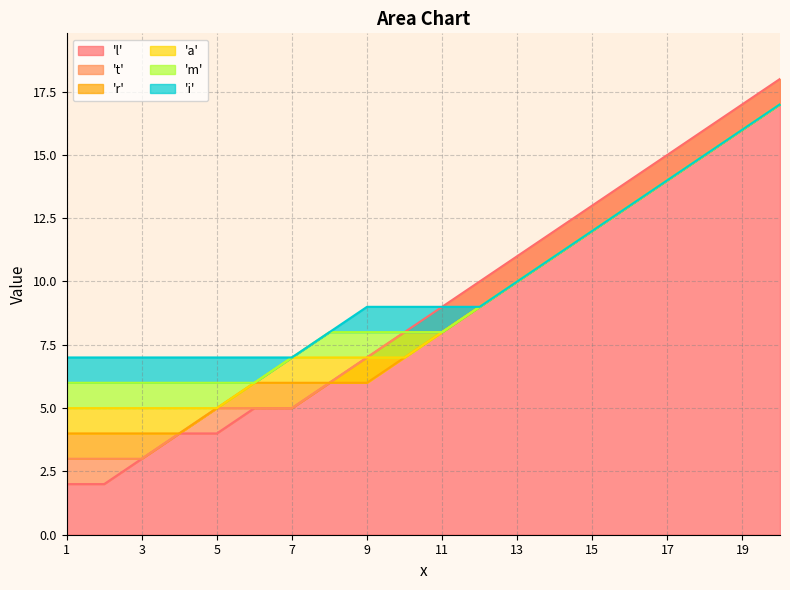

Reading left to right, list all the values displayed in this chart.

'l': 1=2	2=2	3=3	4=4	5=4	6=5	7=5	8=6	9=7	10=8	11=9	12=10	13=11	14=12	15=13	16=14	17=15	18=16	19=17	20=18
't': 1=3	2=3	3=3	4=4	5=5	6=5	7=5	8=6	9=7	10=8	11=8	12=9	13=10	14=11	15=12	16=13	17=14	18=15	19=16	20=17
'r': 1=4	2=4	3=4	4=4	5=5	6=6	7=6	8=6	9=6	10=7	11=8	12=9	13=10	14=11	15=12	16=13	17=14	18=15	19=16	20=17
'a': 1=5	2=5	3=5	4=5	5=5	6=6	7=7	8=7	9=7	10=7	11=8	12=9	13=10	14=11	15=12	16=13	17=14	18=15	19=16	20=17
'm': 1=6	2=6	3=6	4=6	5=6	6=6	7=7	8=8	9=8	10=8	11=8	12=9	13=10	14=11	15=12	16=13	17=14	18=15	19=16	20=17
'i': 1=7	2=7	3=7	4=7	5=7	6=7	7=7	8=8	9=9	10=9	11=9	12=9	13=10	14=11	15=12	16=13	17=14	18=15	19=16	20=17